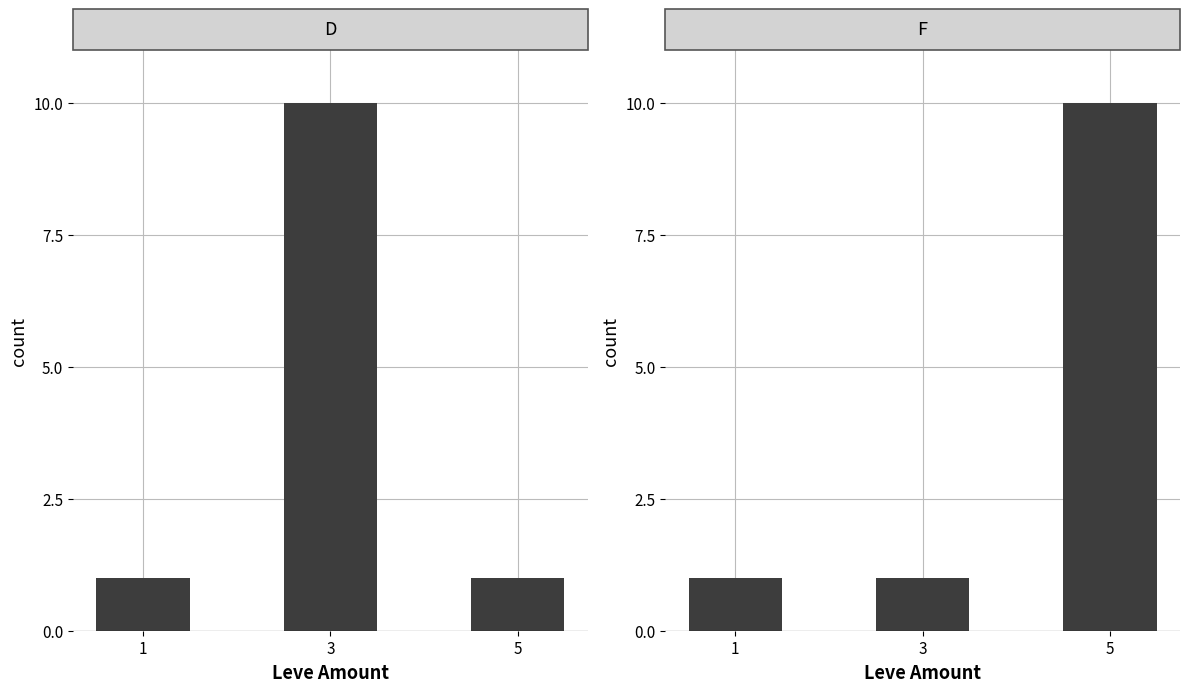

Reading left to right, list all the values displayed in this chart.

D: 1=1	3=10	5=1
F: 1=1	3=1	5=10